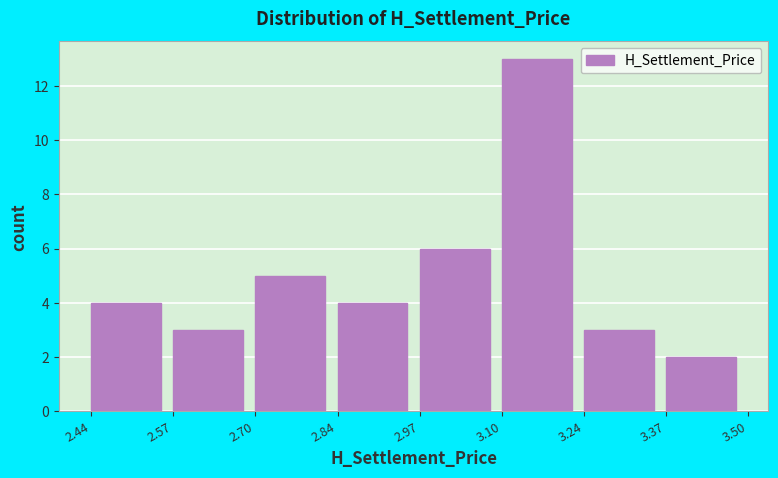

Which range on the x-axis has the tallest bar?

3.10 to 3.24